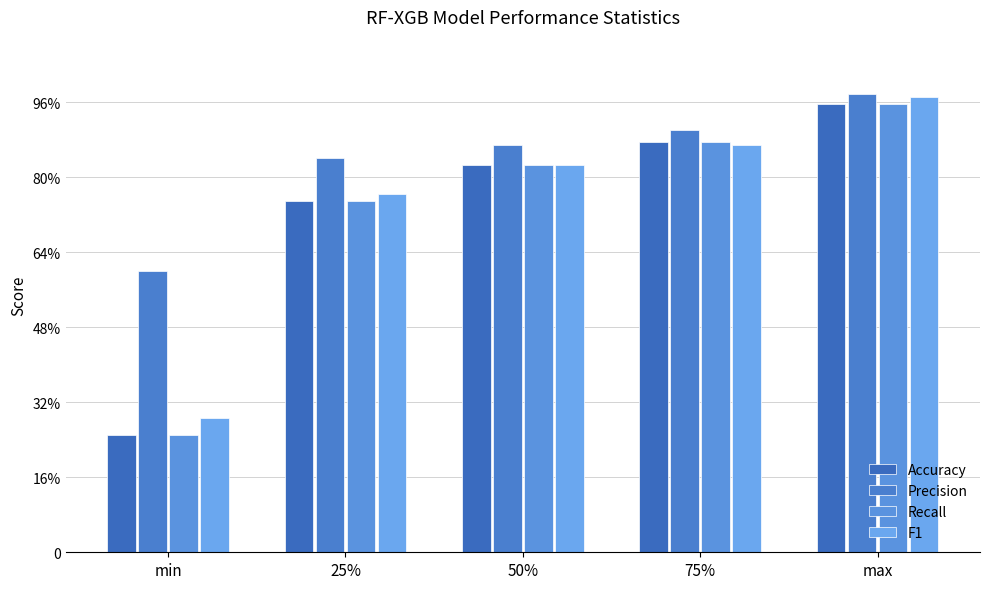

What is the label of the 3rd bar from the left?

50%